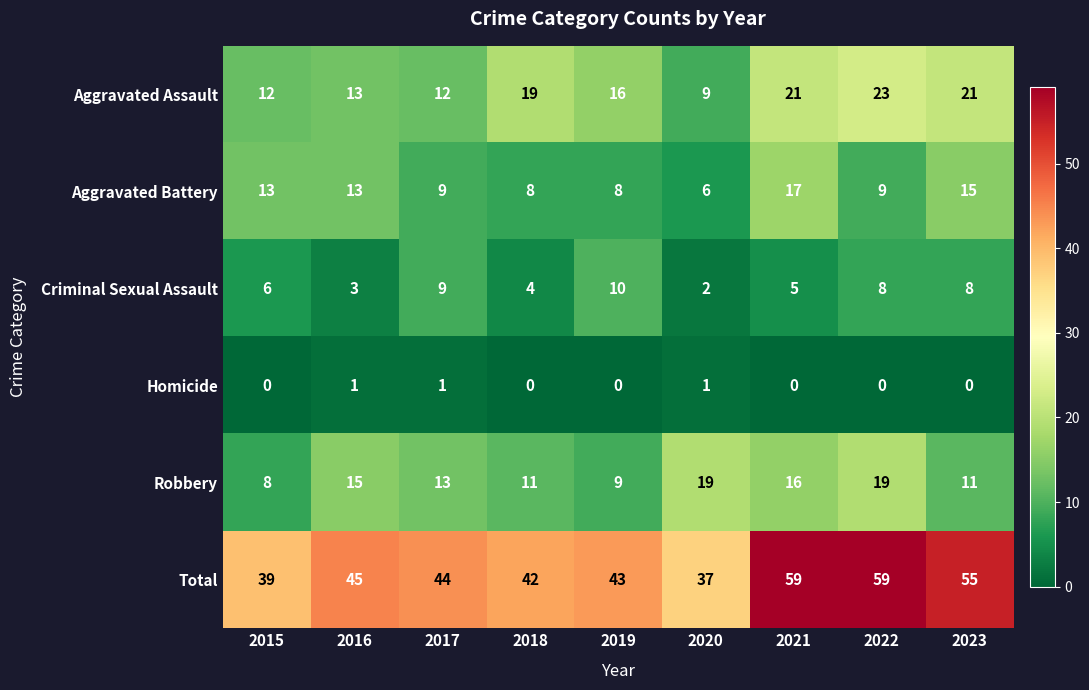

List the series in order of their peak value, lowest first.

Homicide, Criminal Sexual Assault, Aggravated Battery, Robbery, Aggravated Assault, Total